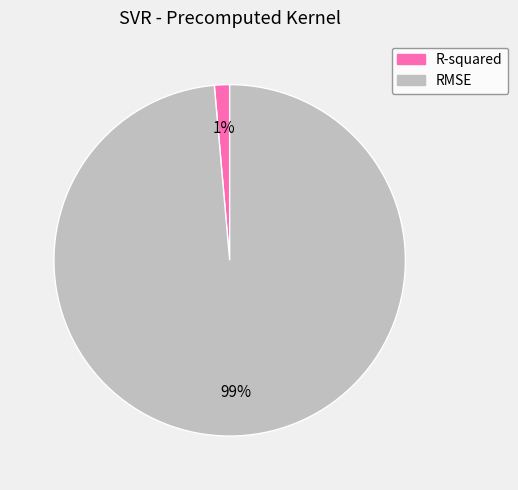

How many slices are in this pie chart?

2